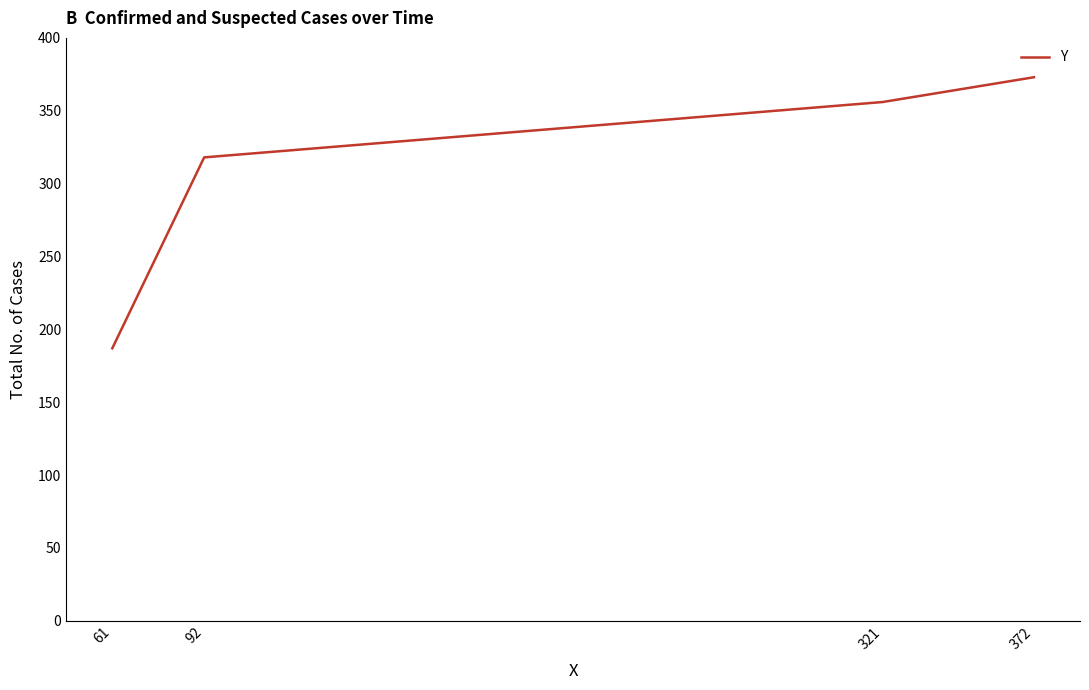

What is the change in value from 92 to 372?

+55